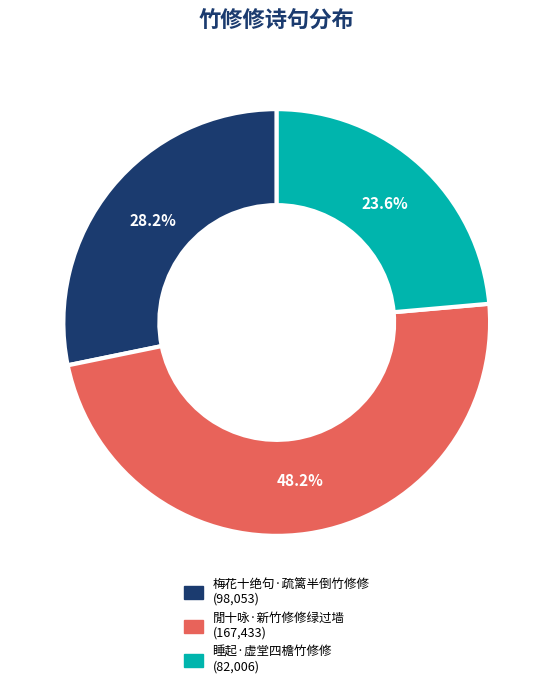

Is 睡起·虚堂四檐竹修修 the majority of the pie?

No